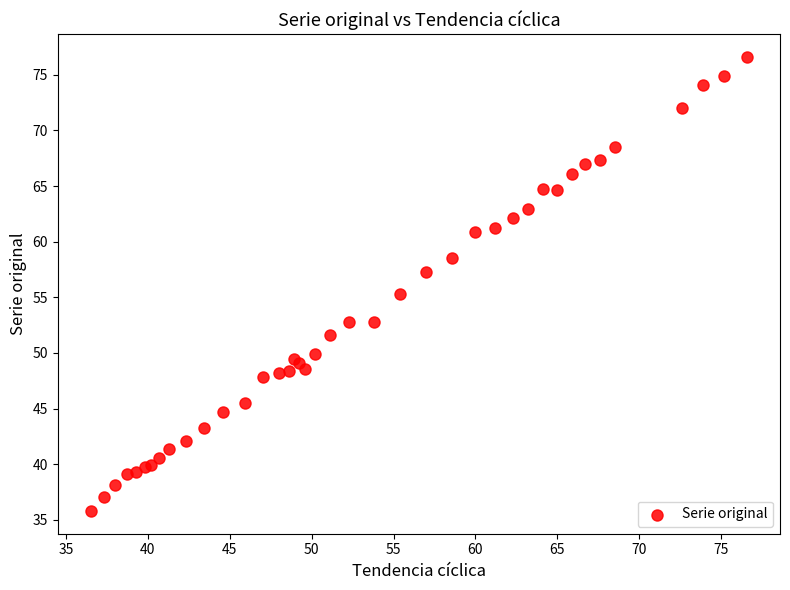

What Y value in the scatter plot is closest to 56?

55.3